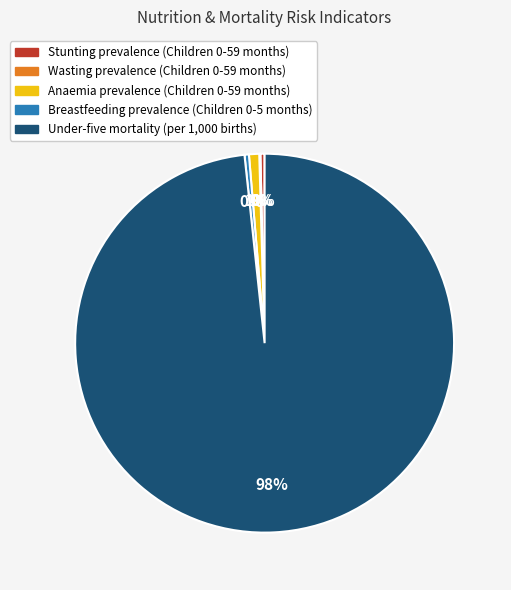

Which has a higher value, Under-five mortality (per 1,000 births) or Anaemia prevalence (Children 0-59 months)?

Under-five mortality (per 1,000 births)